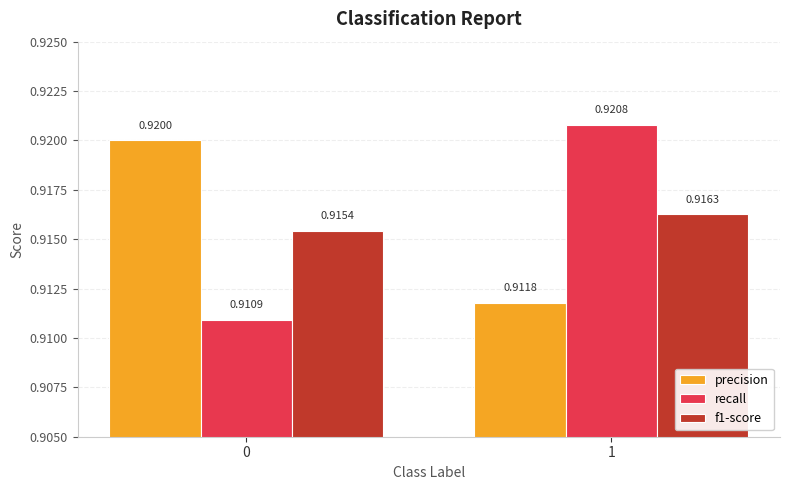

What is the total value across all series at 1?

2.7